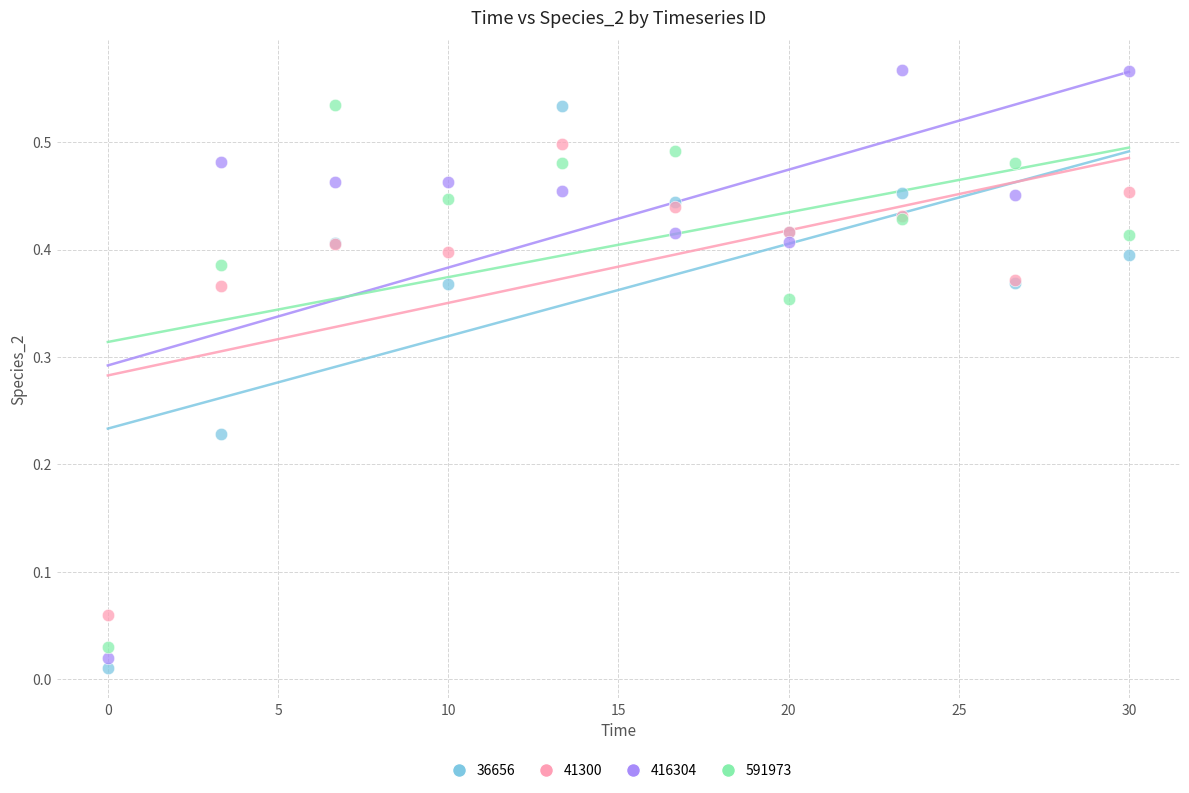

What is the X range (max minus min) for the scatter plot?

30.0